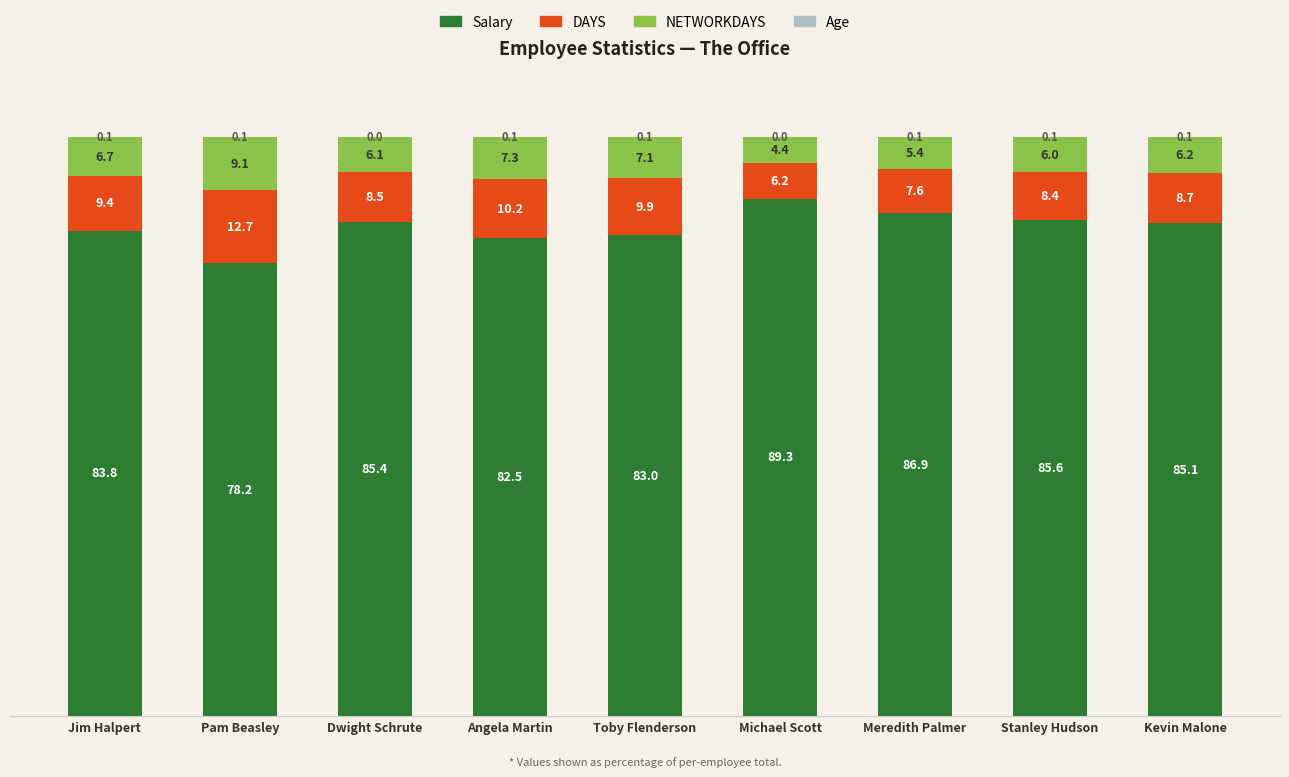

Which category has the highest value in the Salary series?

Michael Scott